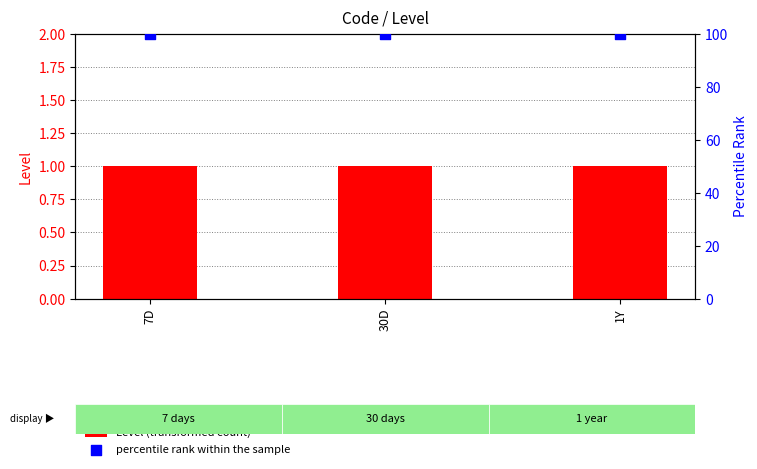

At which category is the sum across all series the highest?

7D